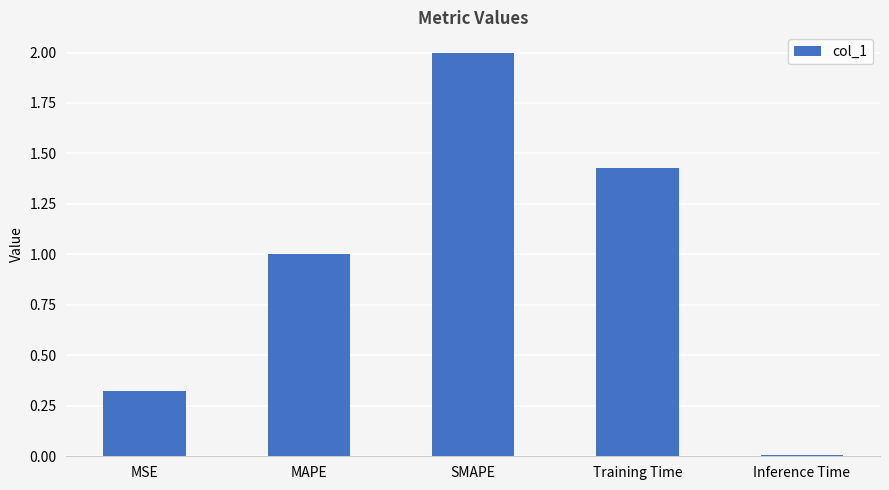

What is the greatest value displayed?

2.0